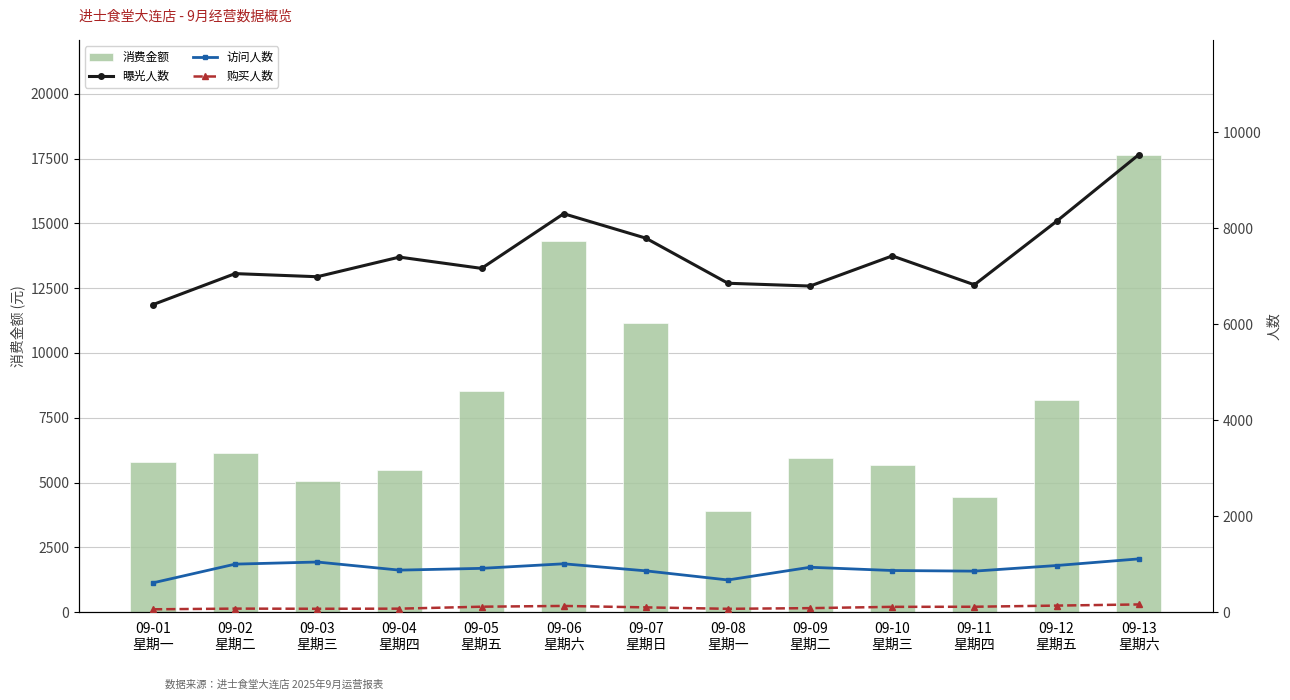

What is the maximum value shown in the chart?

17648